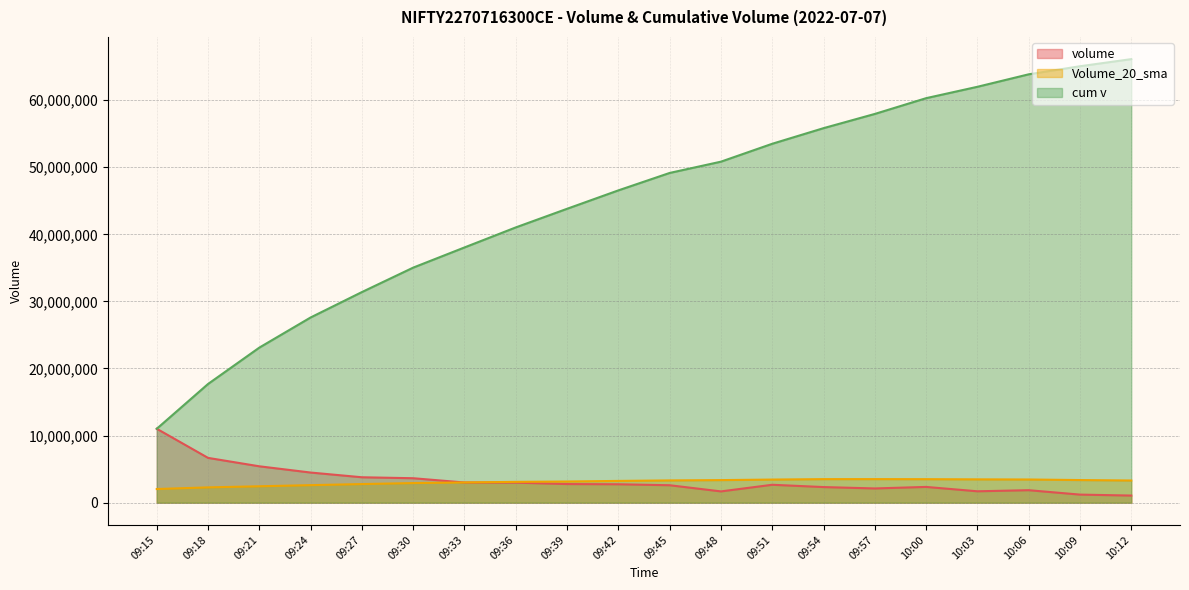

True or false: Volume_20_sma has a value of 3015272.5 at 09:33.

True